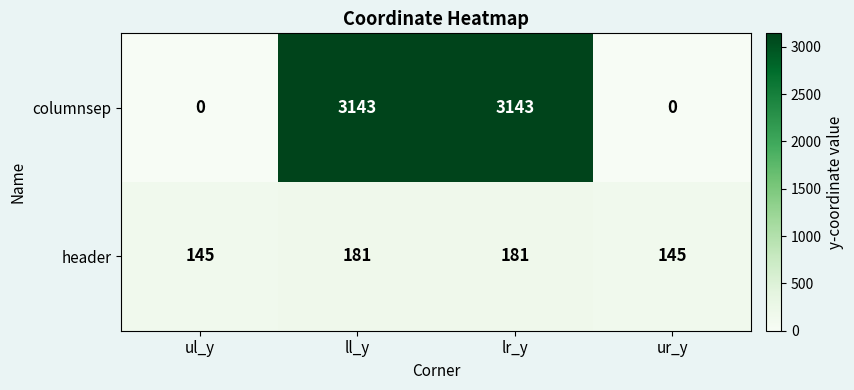

What is the greatest value displayed?

3143